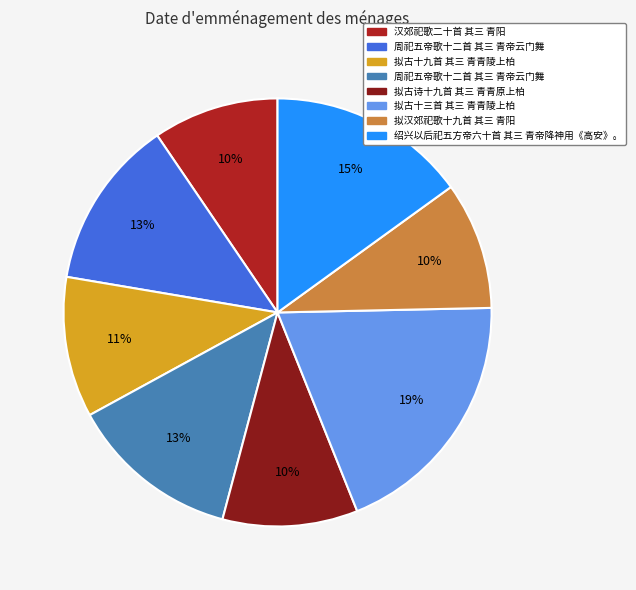

Is there any slice that represents more than half of the pie?

No